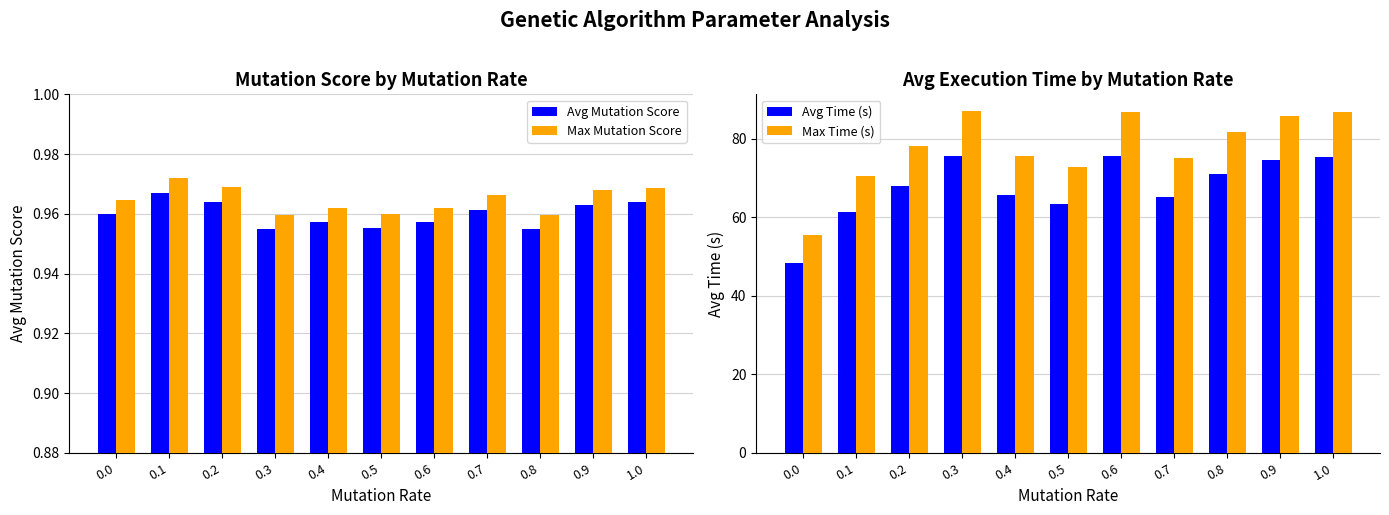

What is the minimum value shown in the chart?

1.0